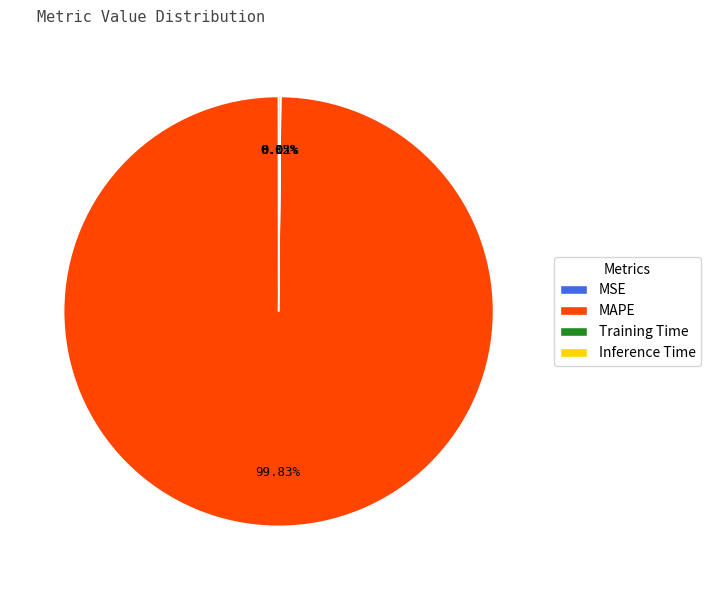

Which category has the biggest portion of the pie?

MAPE